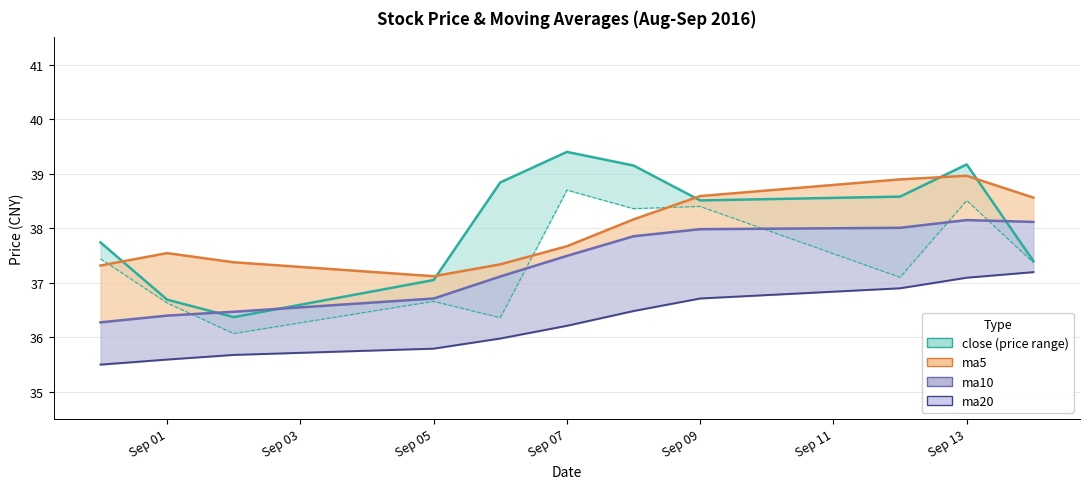

Does the chart have visible grid lines?

Yes